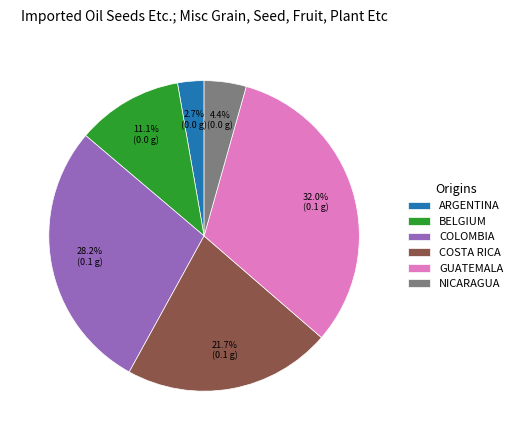

How many segments does this pie chart have?

6